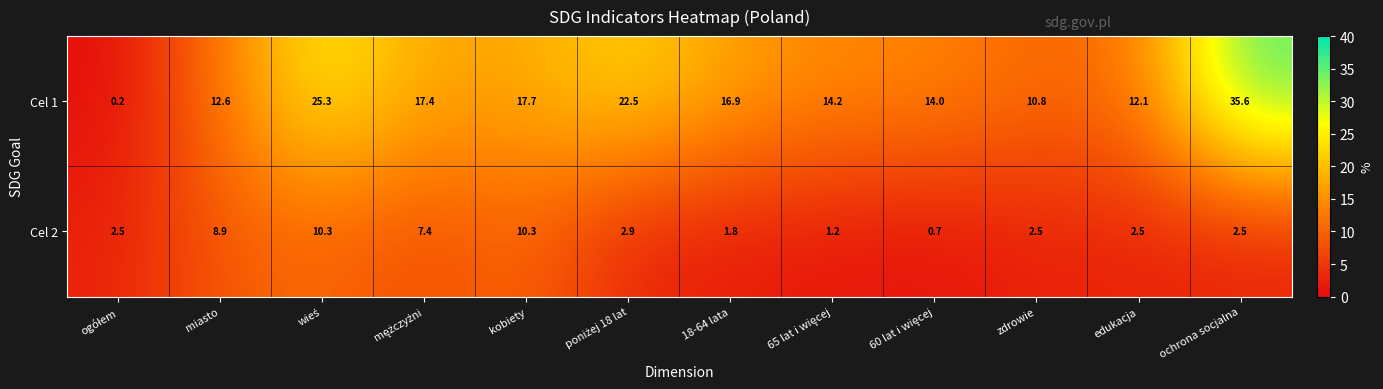

Which series has the largest total across all categories?

Cel 1